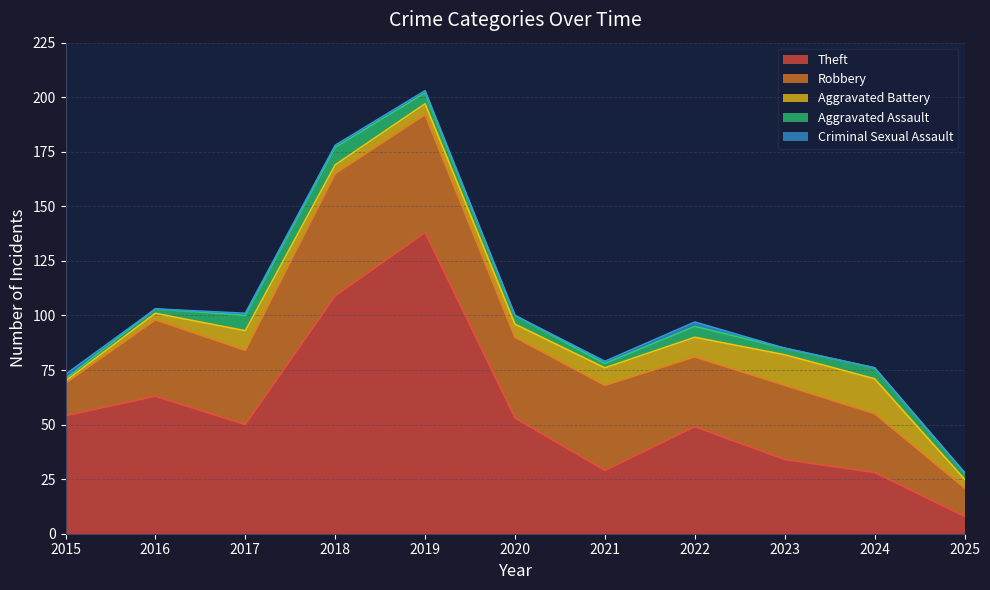

How many values in the Theft series are below 50?

5